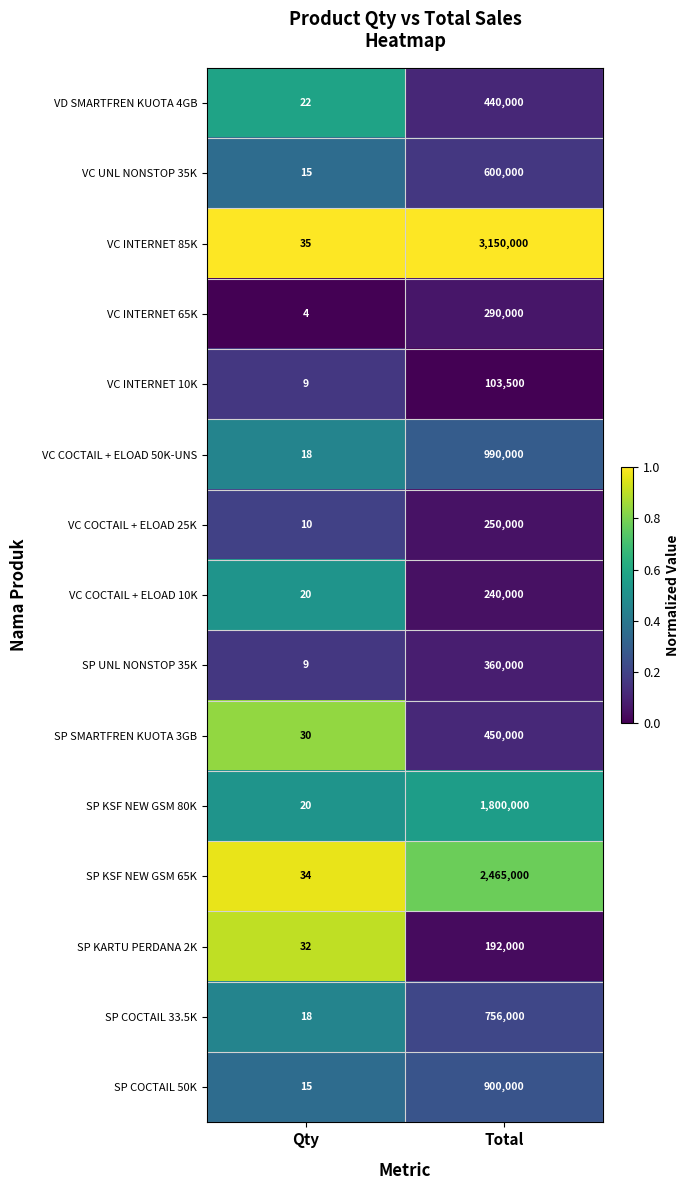

Reading left to right, list all the values displayed in this chart.

VD SMARTFREN KUOTA 4GB: 22	440000
VC UNL NONSTOP 35K: 15	600000
VC INTERNET 85K: 35	3150000
VC INTERNET 65K: 4	290000
VC INTERNET 10K: 9	103500
VC COCTAIL + ELOAD 50K-UNS: 18	990000
VC COCTAIL + ELOAD 25K: 10	250000
VC COCTAIL + ELOAD 10K: 20	240000
SP UNL NONSTOP 35K: 9	360000
SP SMARTFREN KUOTA 3GB: 30	450000
SP KSF NEW GSM 80K: 20	1800000
SP KSF NEW GSM 65K: 34	2465000
SP KARTU PERDANA 2K: 32	192000
SP COCTAIL 33.5K: 18	756000
SP COCTAIL 50K: 15	900000